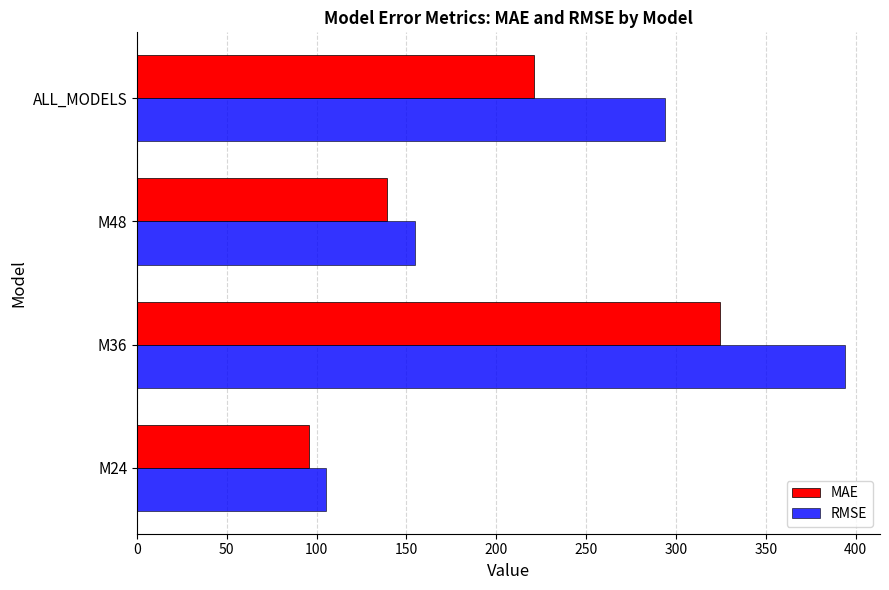

What is the total value across all series at M36?

718.3